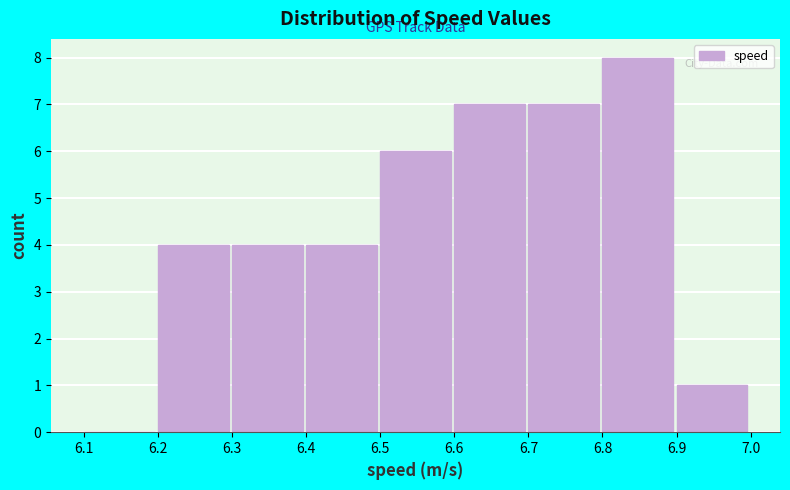

What is the height of the bar covering 6.4 to 6.5 on the x-axis? The values are not printed on the chart, so give them approximately, as read against the axis.

4